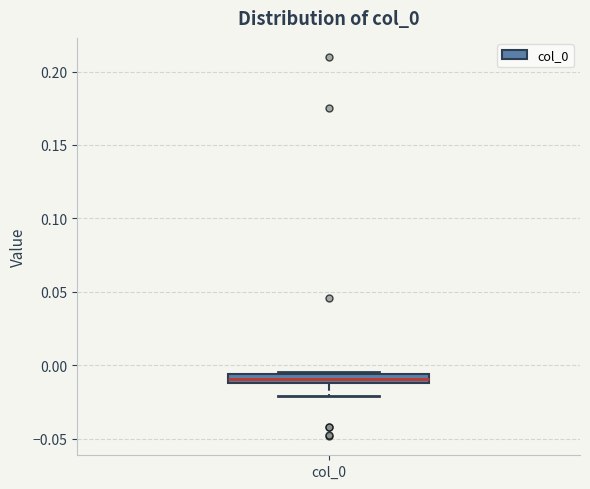

Where does the lower whisker of the box for col_0 end on the y-axis? The values are not printed on the chart, so give them approximately, as read against the axis.

-0.020